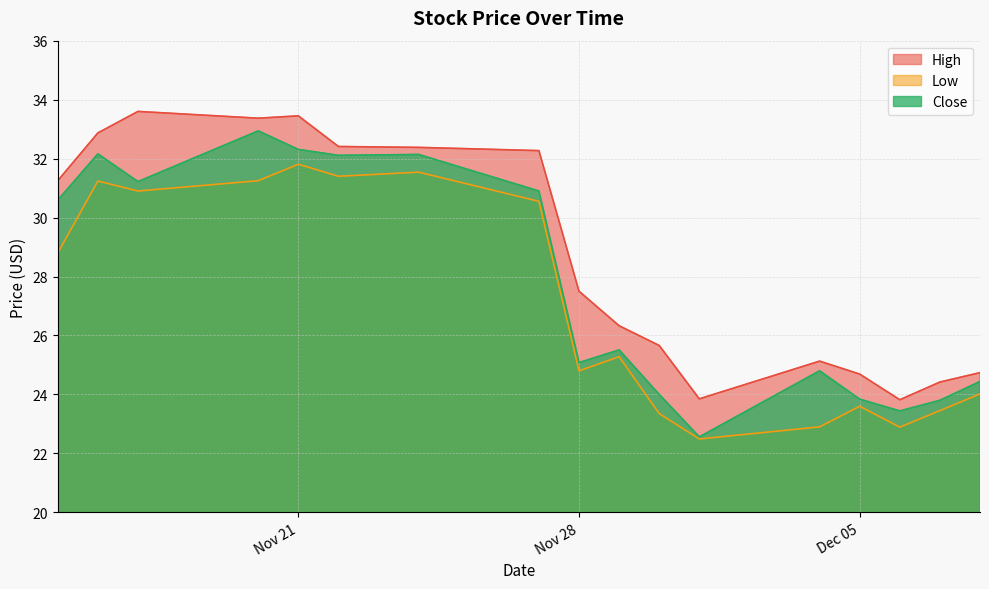

Between 2017-11-27 and 2017-12-06, which series saw the biggest shift?

High